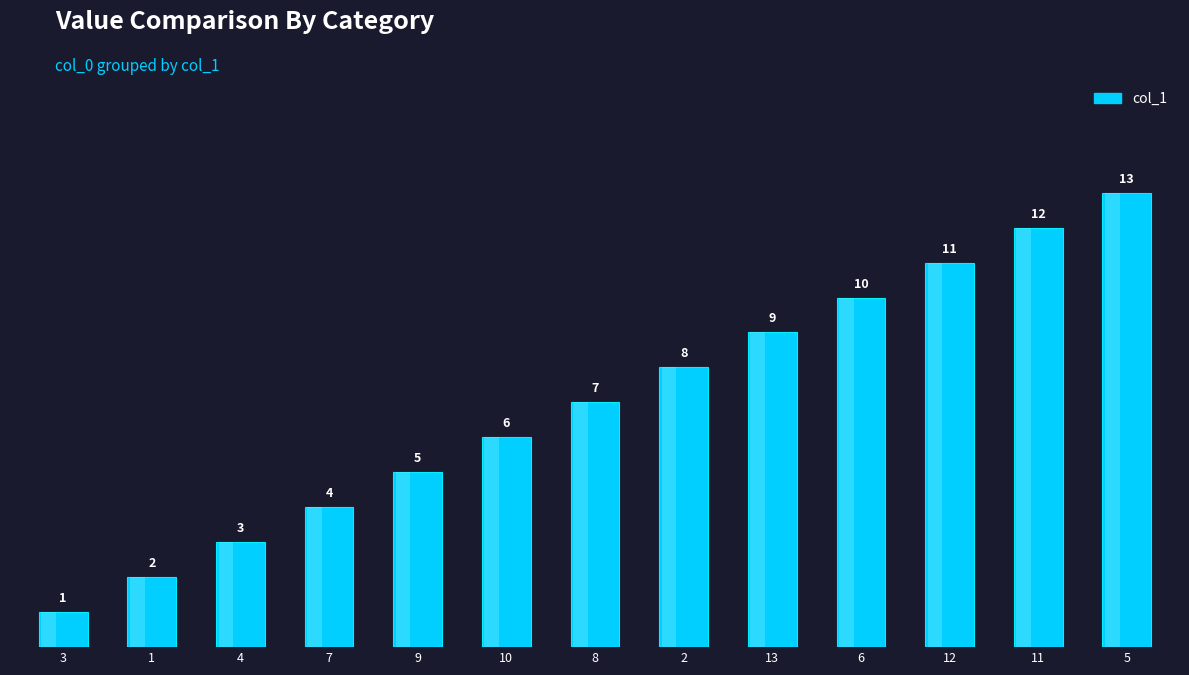

What is the change in value from 7 to 5?

+9